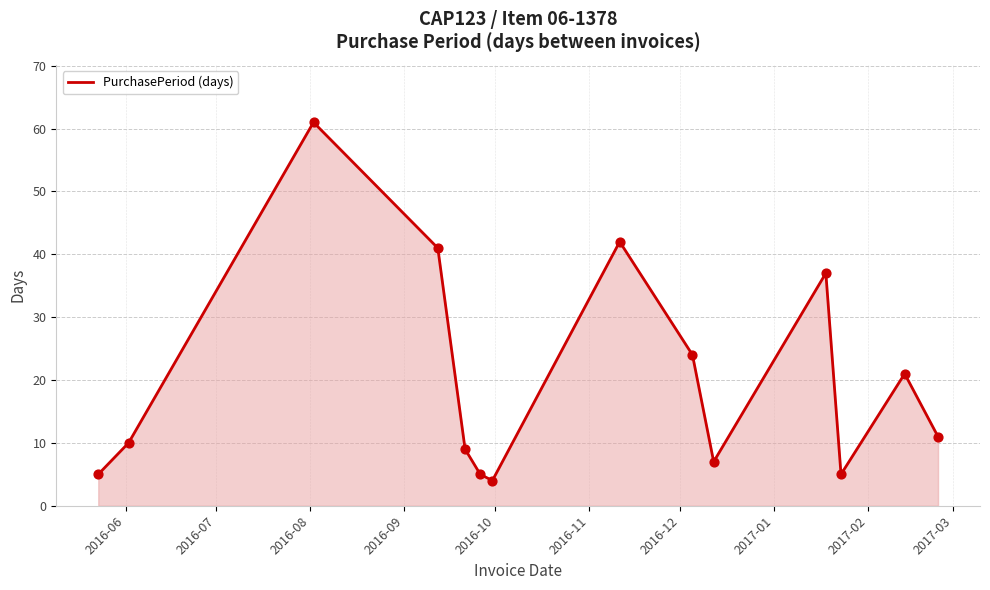

What is the greatest value displayed?

61